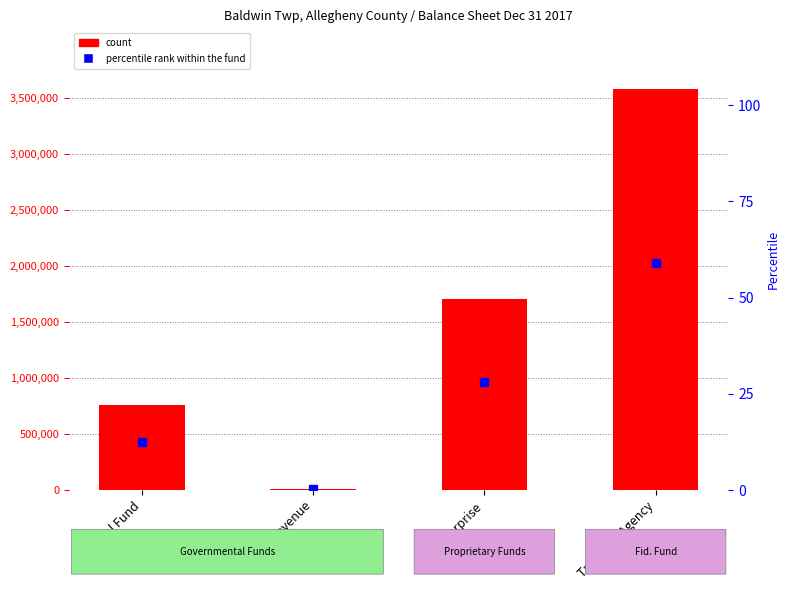

What is the value of the percentile rank within the fund bar at the 3rd from the left?

28.2